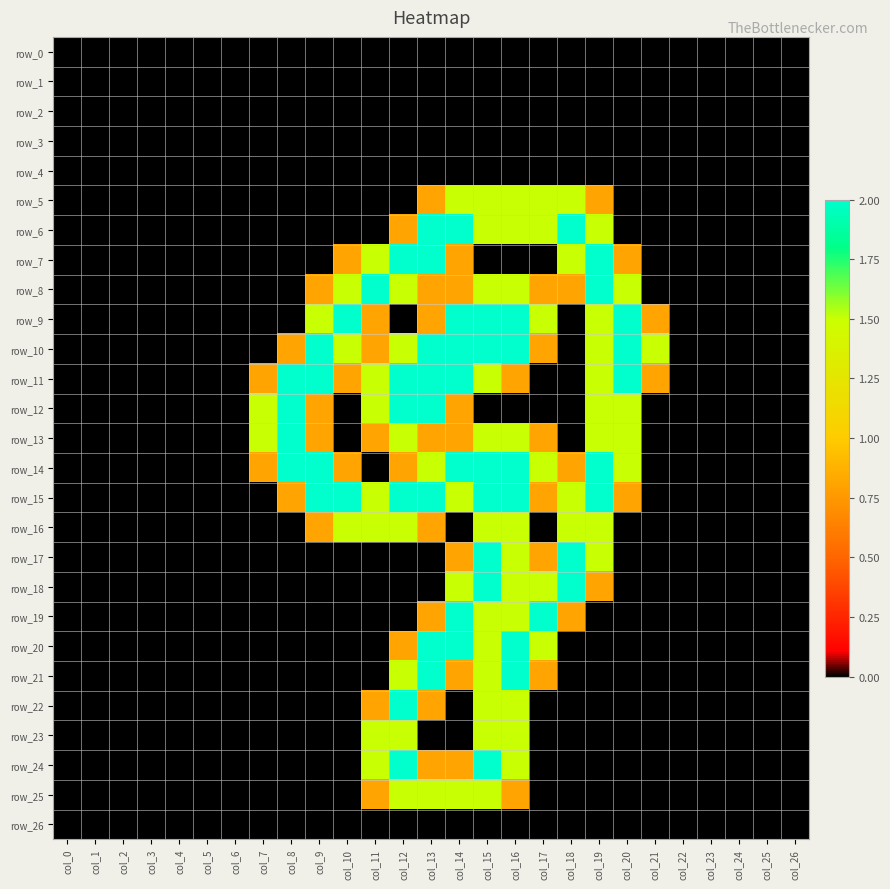

Which series has the largest total across all categories?

row_15